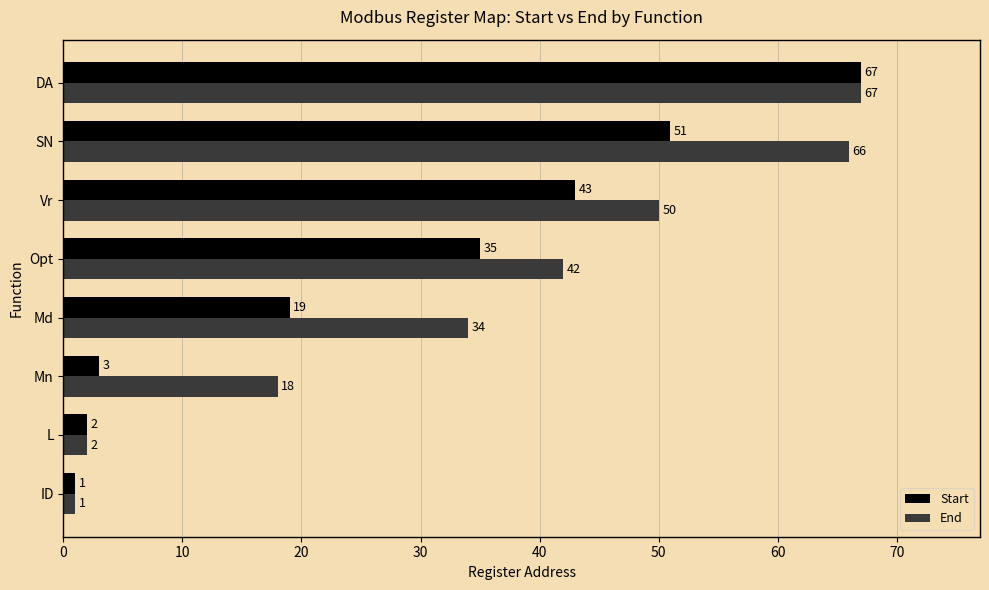

At which category does the chart reach its peak across all series?

DA